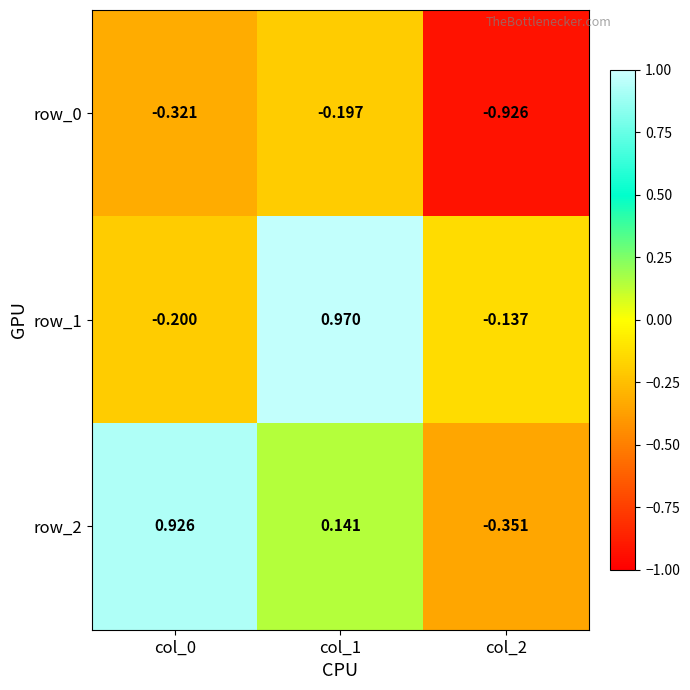

What is the difference between the row_0 values at col_2 and col_0?

0.6